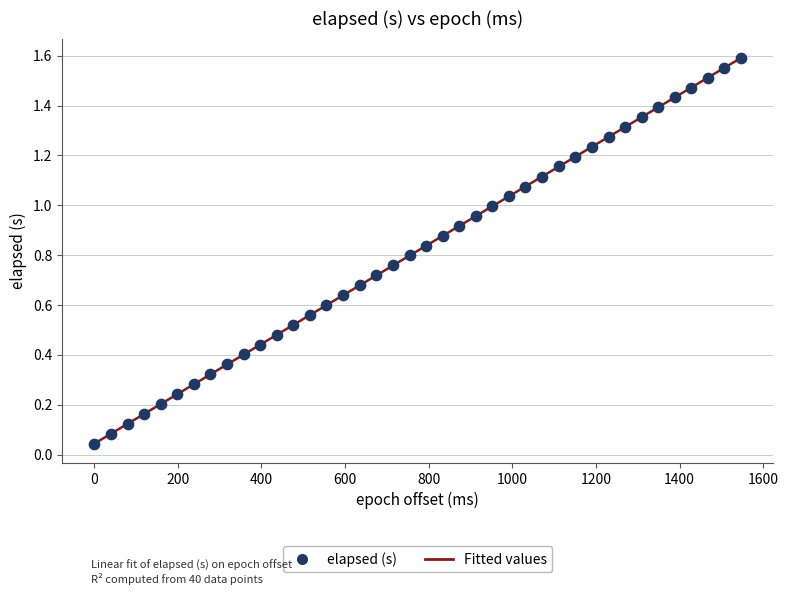

What is the range of X values (max minus min)?

1547.0